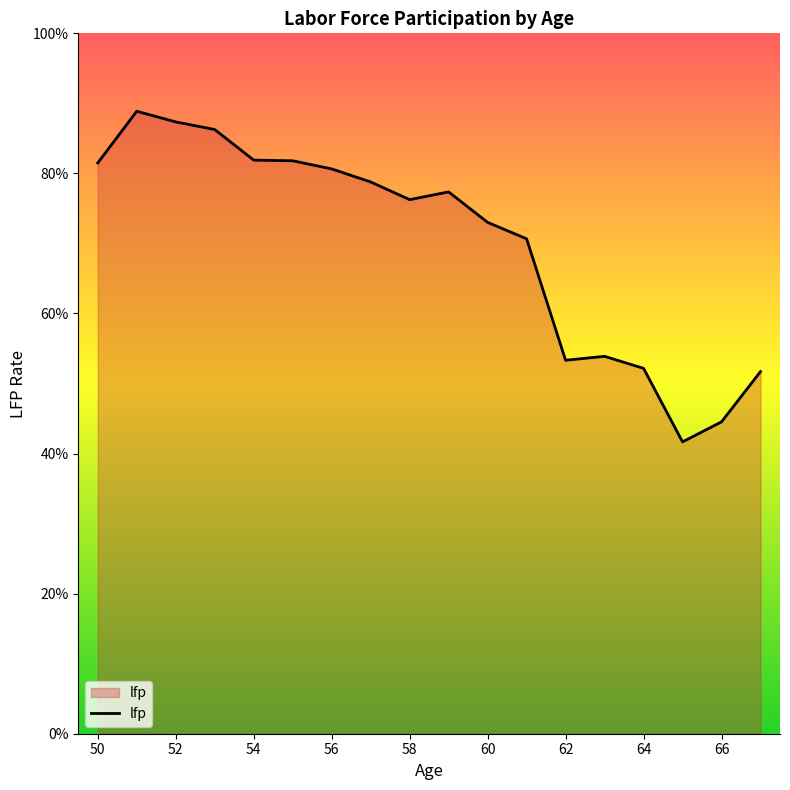

Is this an area chart (filled region under the line)?

Yes